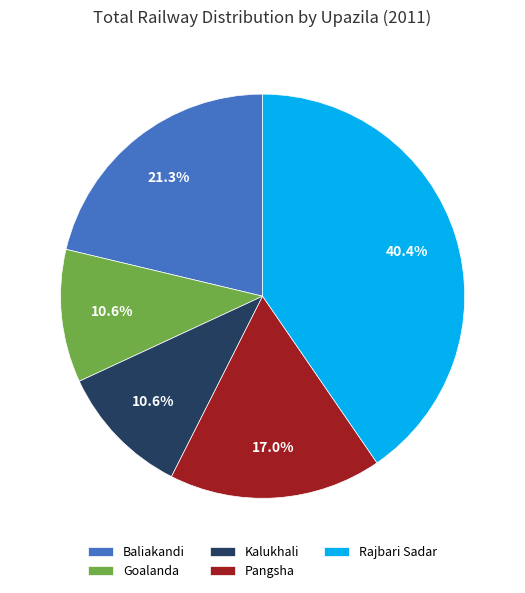

Is it true that Pangsha is 12% of the pie?

False